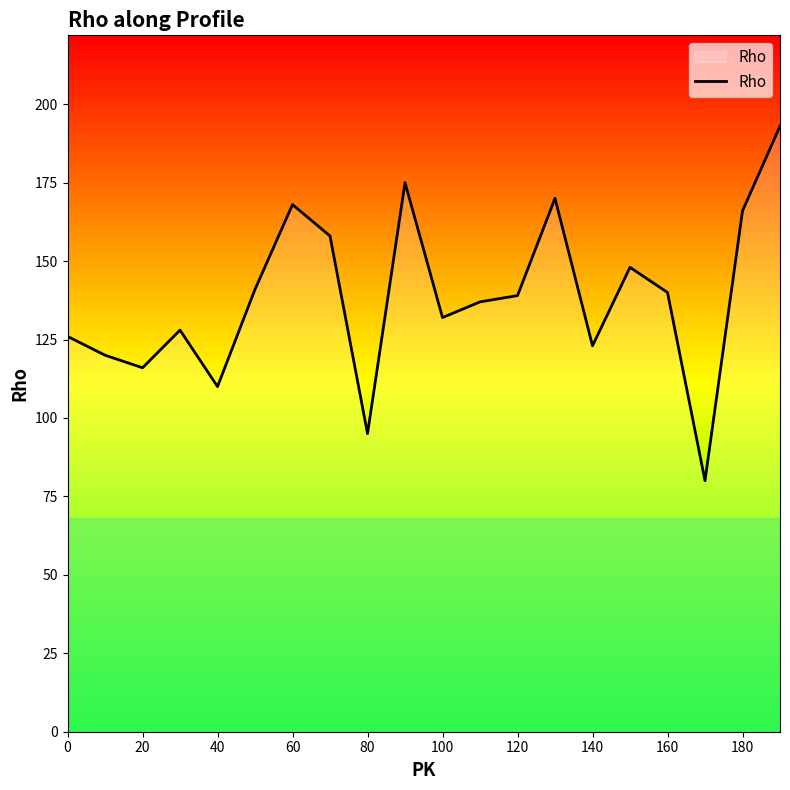

What is the difference between the maximum and minimum values?

113